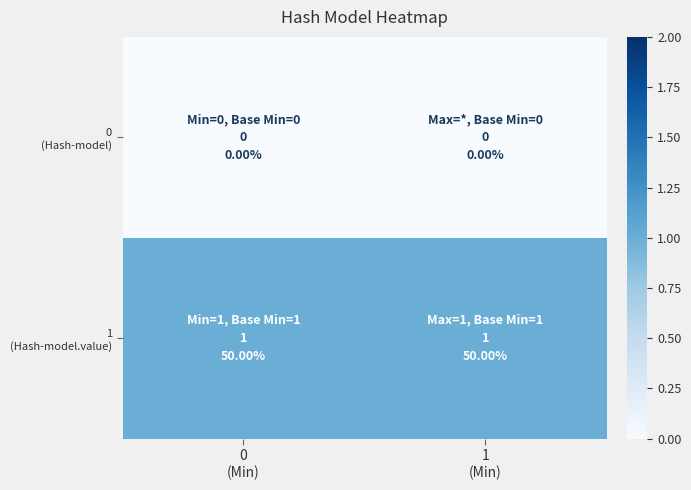

Which has a higher value, 1
(Min) or 0
(Min)?

1
(Min)